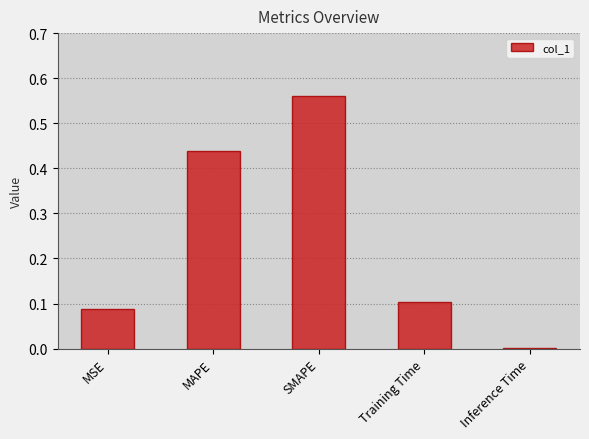

At which category does the chart reach its peak across all series?

SMAPE